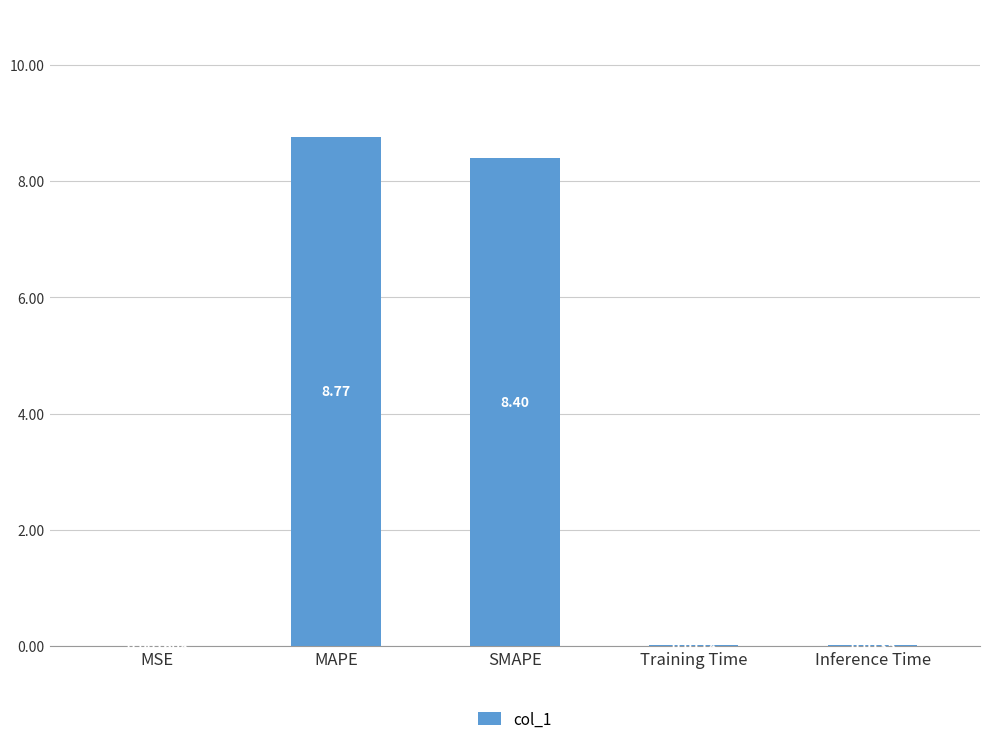

What is the change in value from MSE to SMAPE?

+8.4